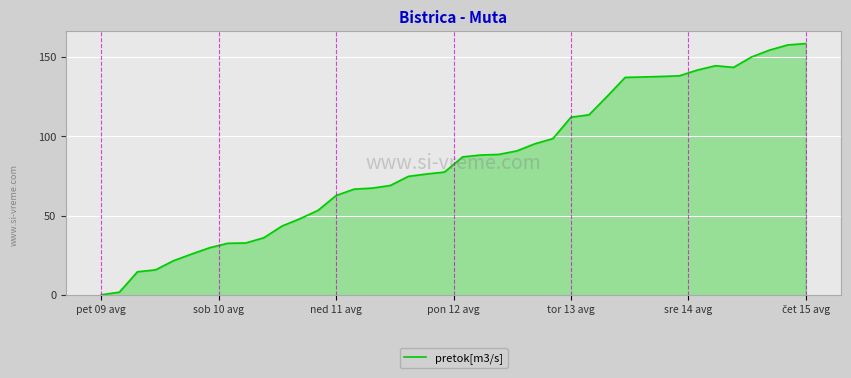

What is the difference between the maximum and second lowest values?

156.5